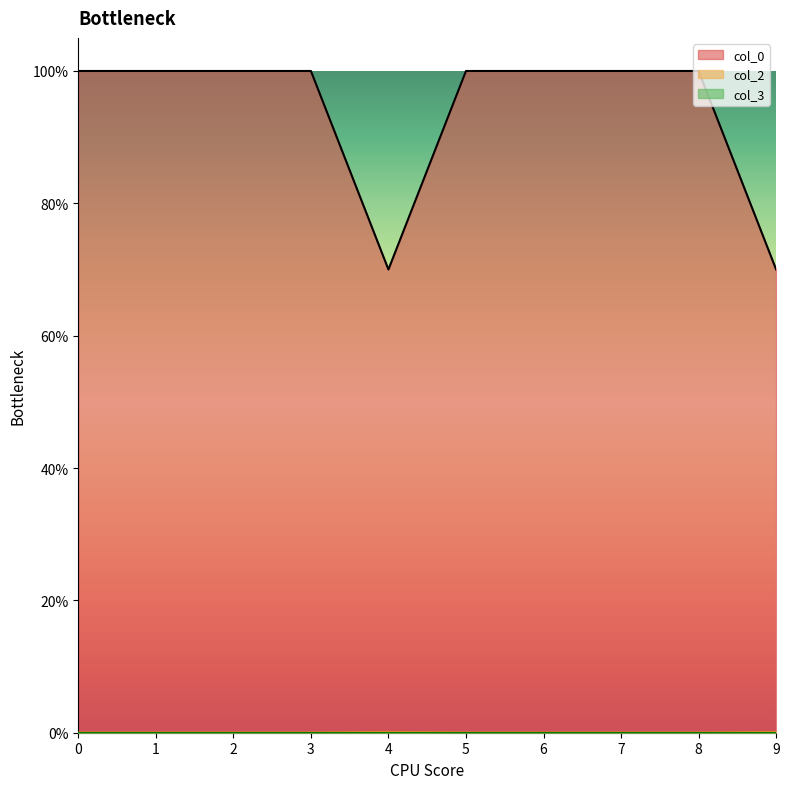

Count the number of data series in this chart.

3